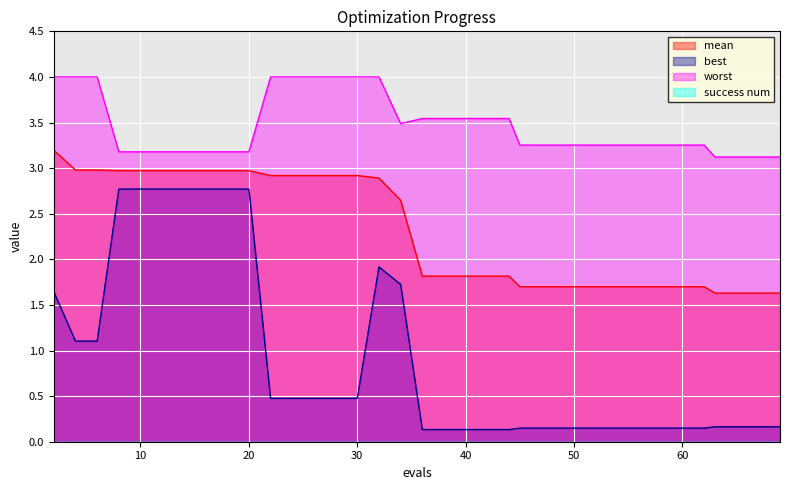

True or false: mean and best intersect in this chart.

False